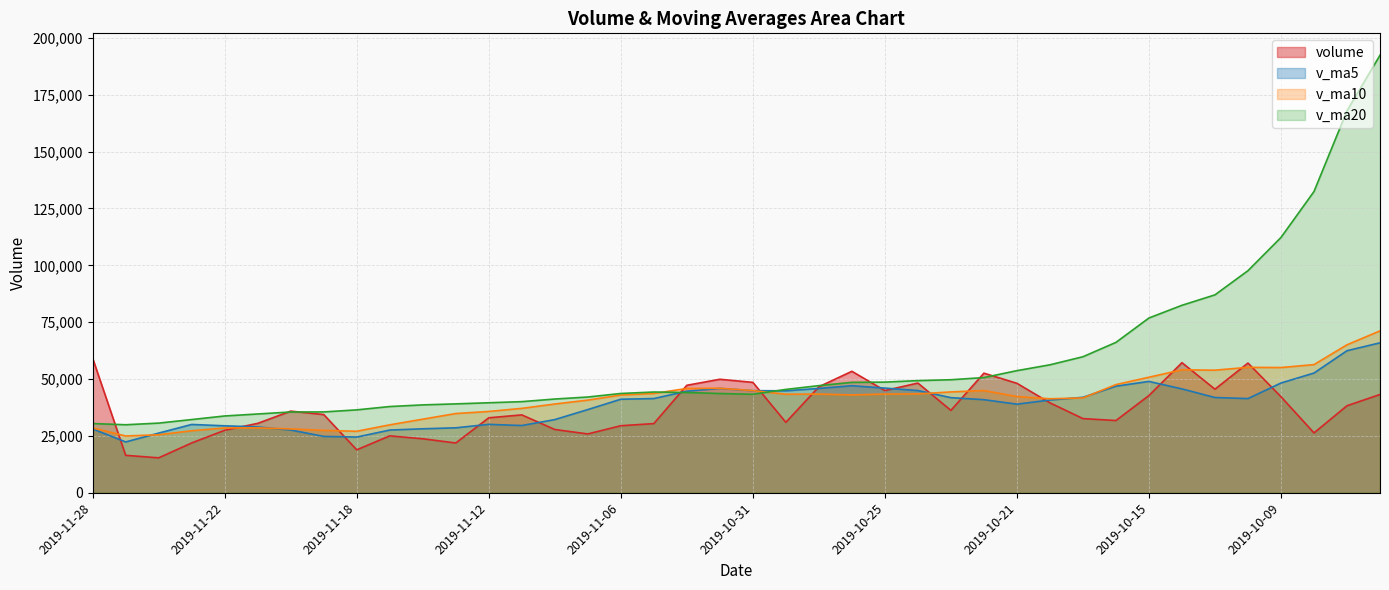

What is the spread (max minus min) of values at 2019-11-13?

17190.9